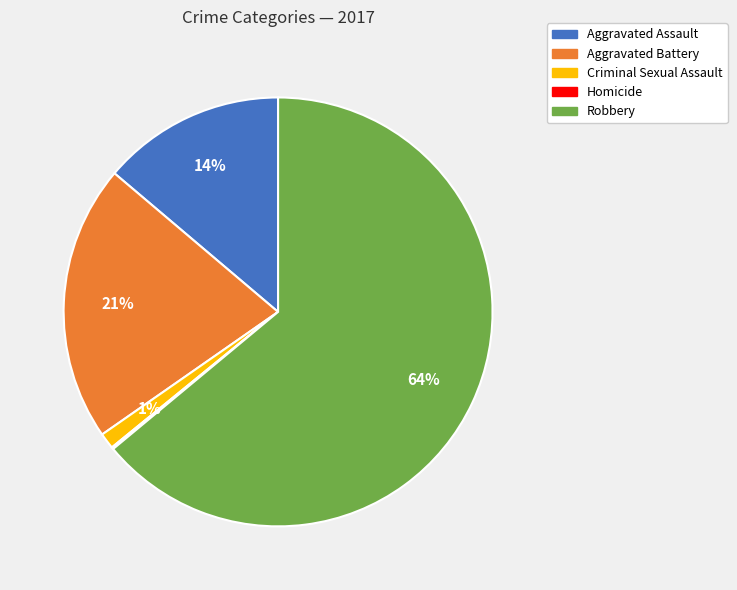

Does any single category account for the majority?

Yes